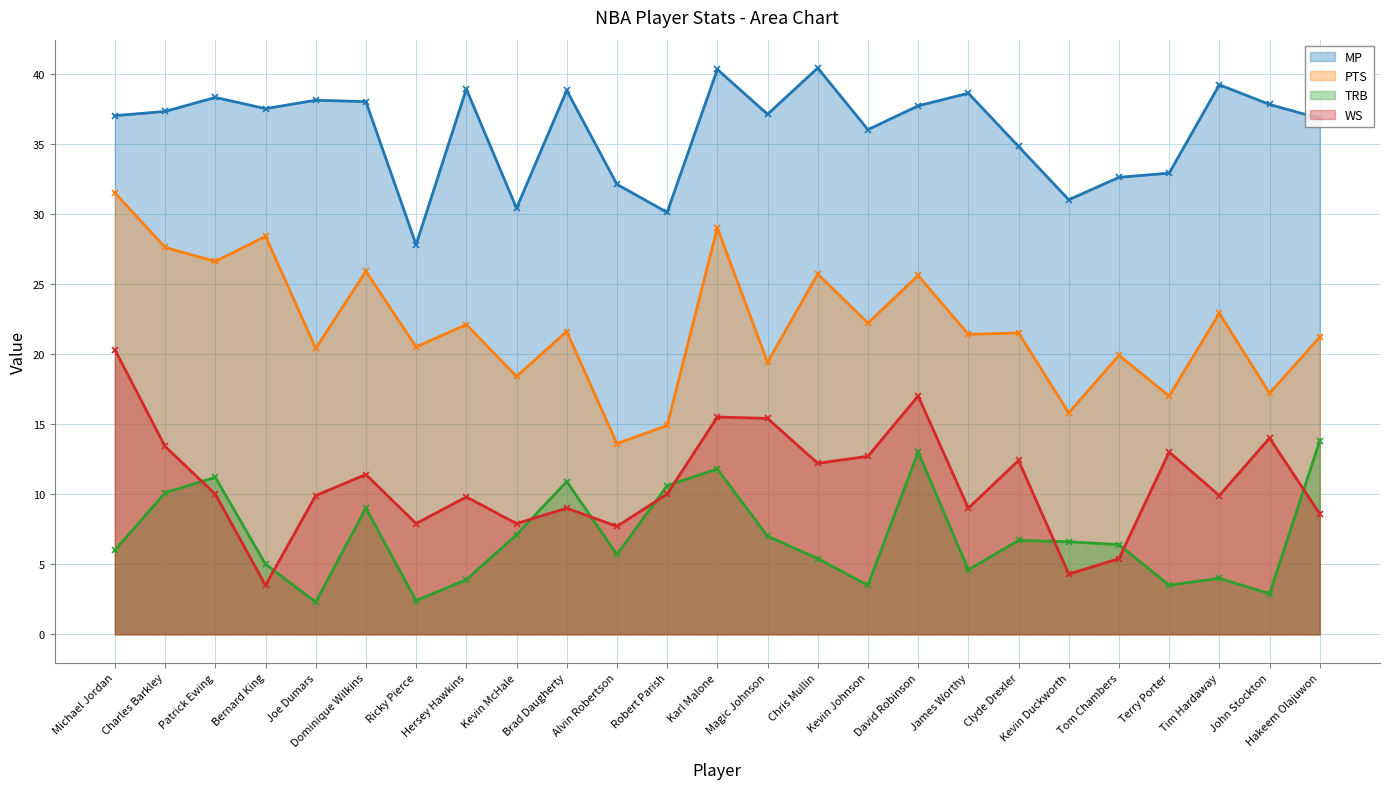

True or false: MP and WS cross at least once.

False